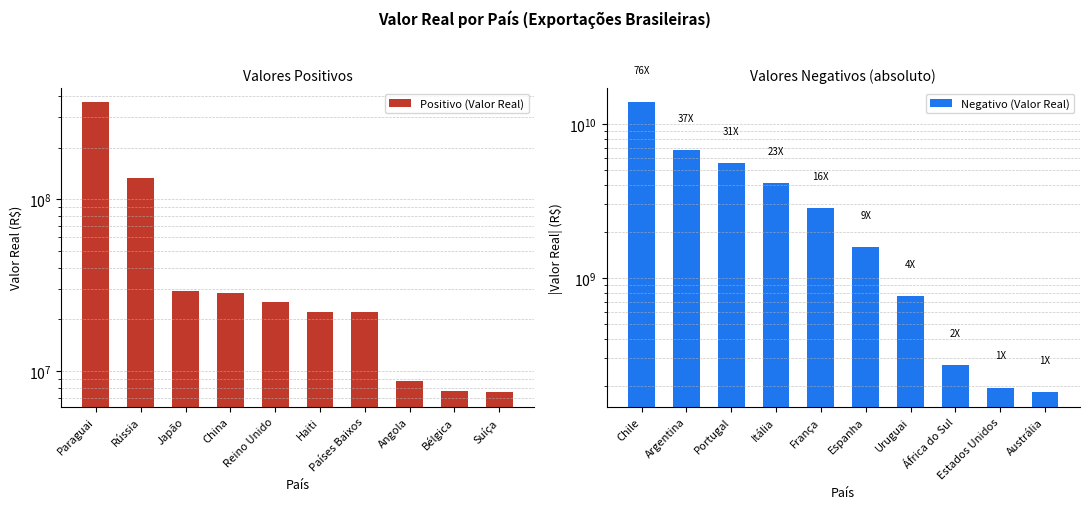

What is the approximate value of Positivo (Valor Real) at China?

28324009.4